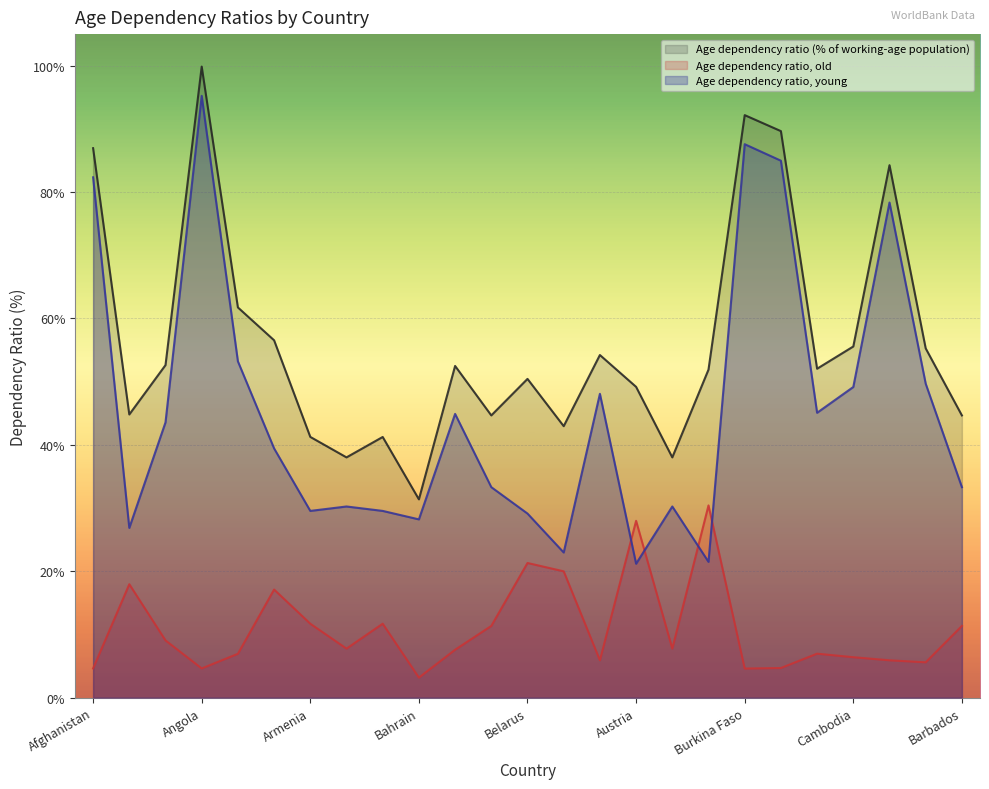

The Age dependency ratio, old series shows 12.7 at Belarus. True or false?

False